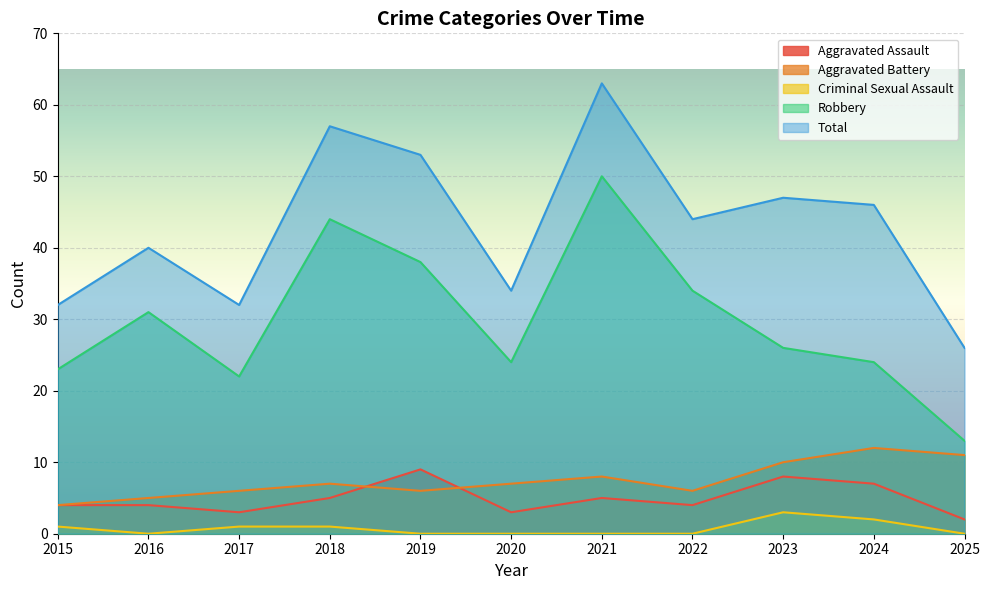

Is it true that Aggravated Assault equals 1 at 2025?

False